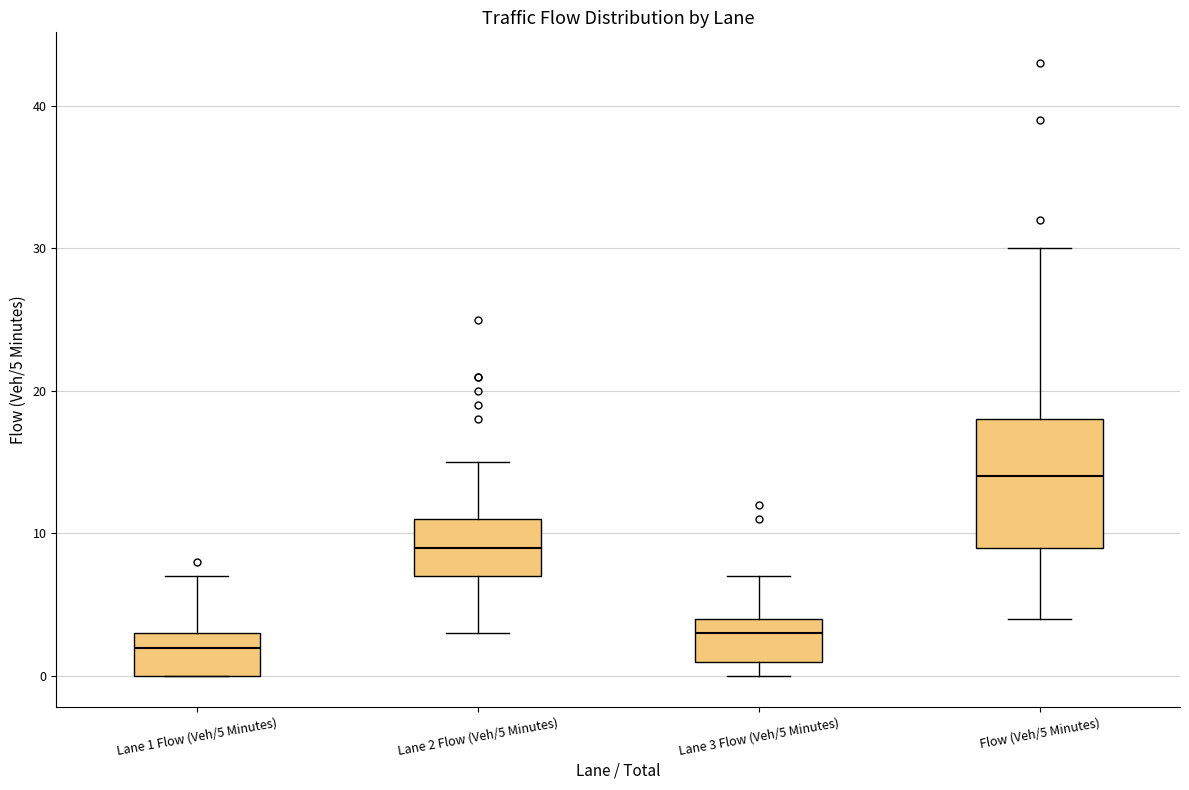

Reading left to right, transcribe this box plot: for each box, give where its median line is, the range the box spans, and where its two whiskers end, as read against the y-axis. The values are not printed on the chart, so give them approximately, as read against the axis.

Lane 1 Flow (Veh/5 Minutes): median 2, box 0 to 3, whiskers 0 to 7
Lane 2 Flow (Veh/5 Minutes): median 9, box 7 to 11, whiskers 3 to 15
Lane 3 Flow (Veh/5 Minutes): median 3, box 1 to 4, whiskers 0 to 7
Flow (Veh/5 Minutes): median 14, box 9 to 18, whiskers 4 to 30